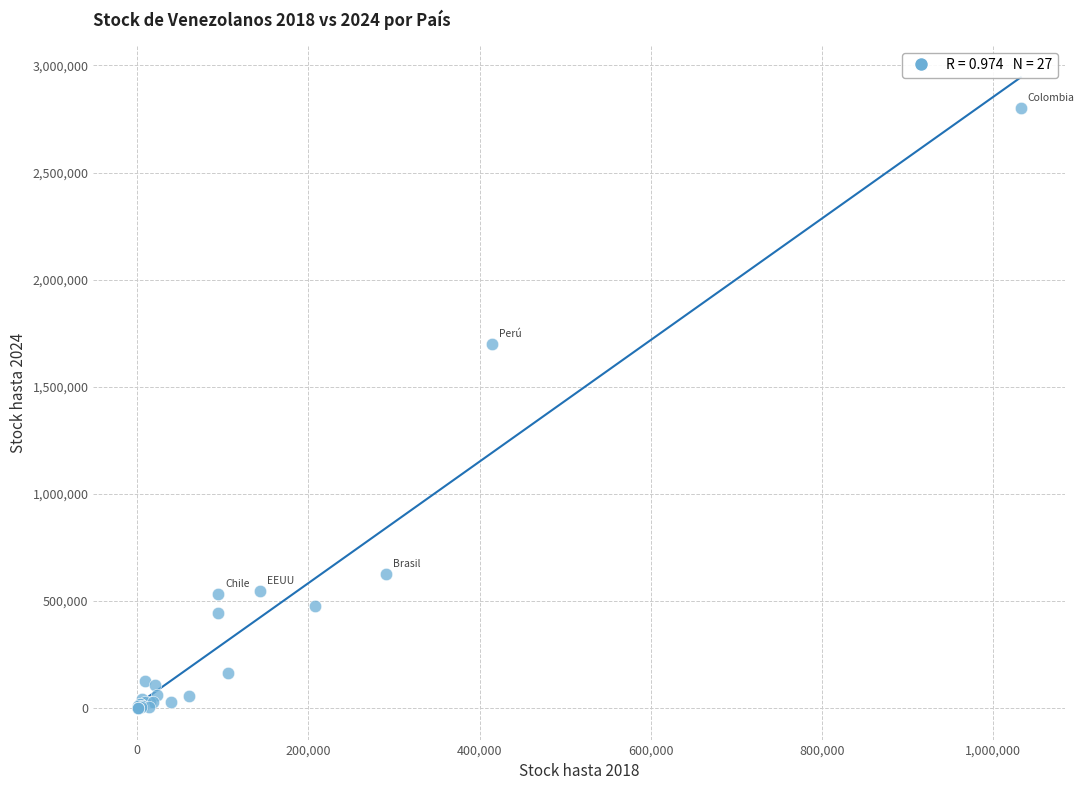

What Y value in the scatter plot is closest to 1400051?

1700000